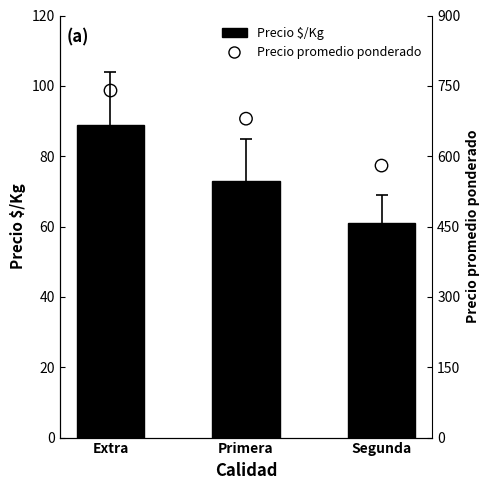

At which category is the sum across all series the highest?

Extra